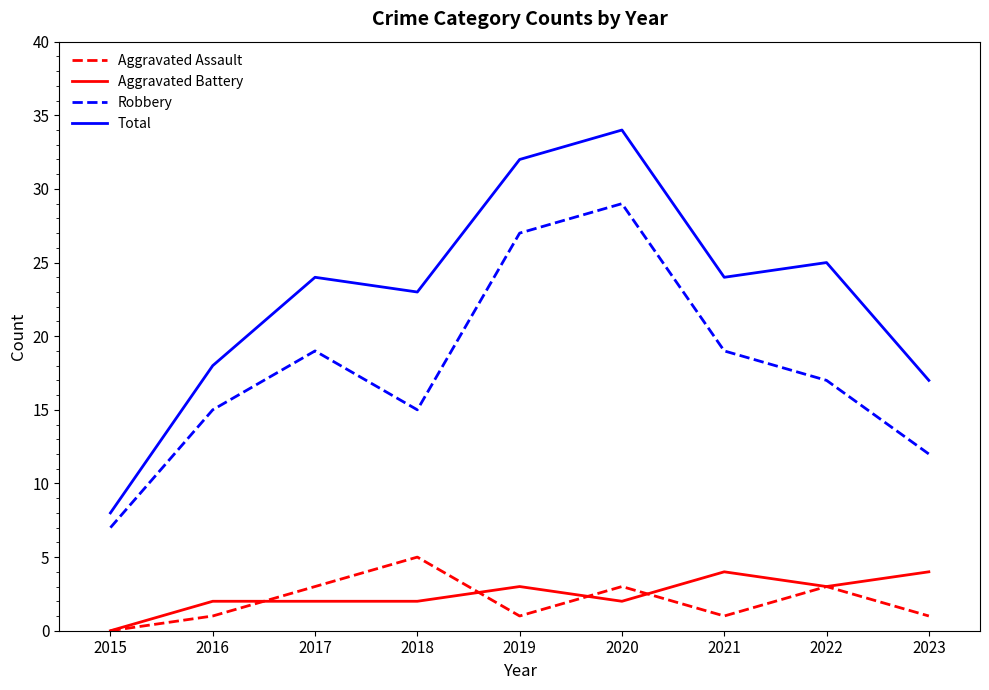

Reading left to right, transcribe all the data shown in this chart.

Aggravated Assault: 2015=0	2016=1	2017=3	2018=5	2019=1	2020=3	2021=1	2022=3	2023=1
Aggravated Battery: 2015=0	2016=2	2017=2	2018=2	2019=3	2020=2	2021=4	2022=3	2023=4
Robbery: 2015=7	2016=15	2017=19	2018=15	2019=27	2020=29	2021=19	2022=17	2023=12
Total: 2015=8	2016=18	2017=24	2018=23	2019=32	2020=34	2021=24	2022=25	2023=17